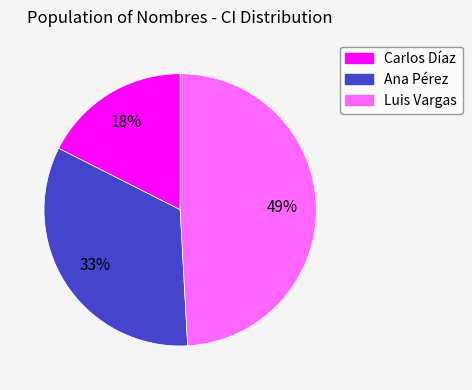

To the nearest percent, what is the combined percentage of Luis Vargas and Carlos Díaz?

67%